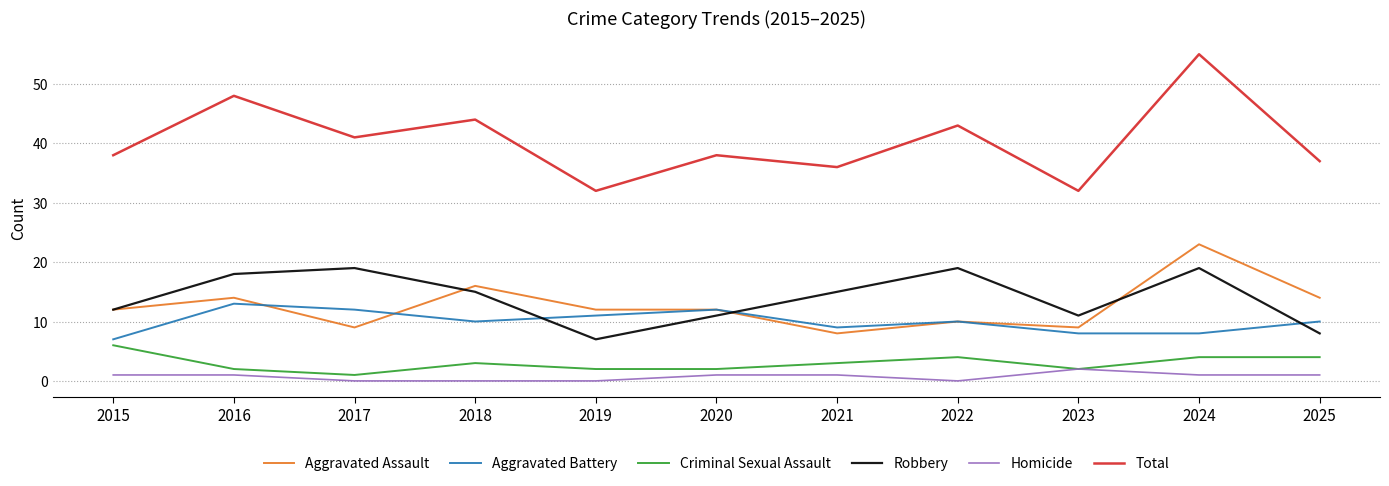

Is the value of Criminal Sexual Assault at 2022 greater than the value of Aggravated Assault at 2017?

No